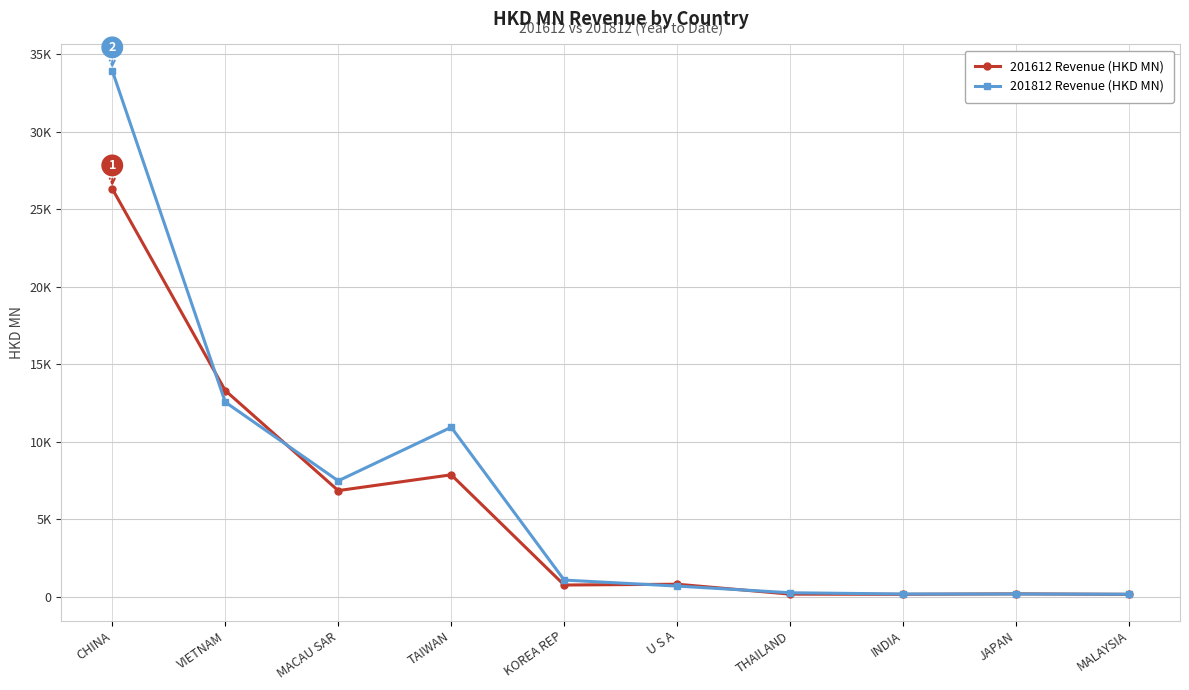

Which series has the widest spread of values?

201812 Revenue (HKD MN)